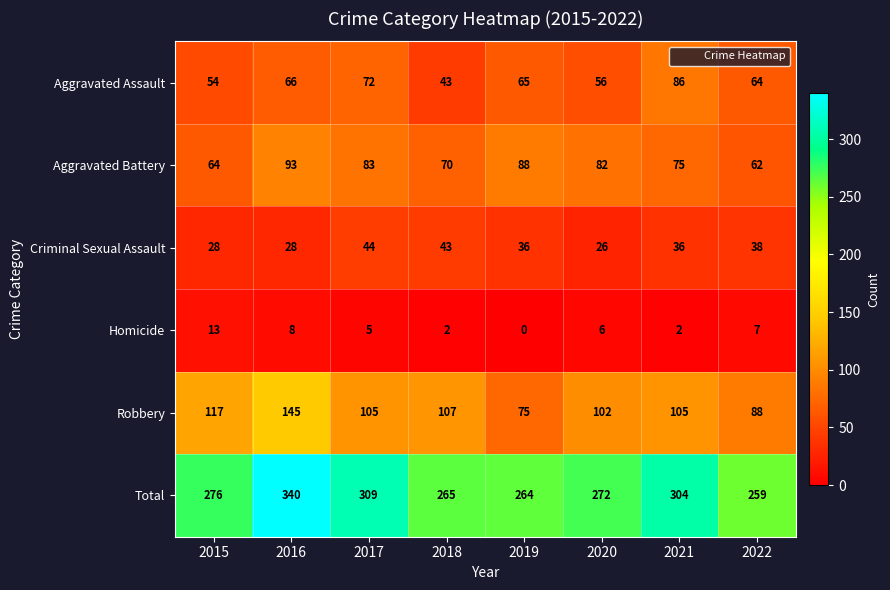

What is the maximum value shown in the chart?

340